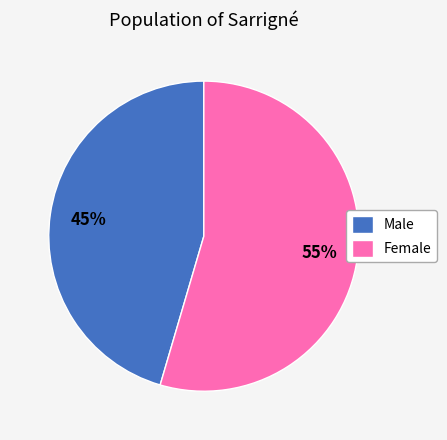

What percentage is the Female slice, to the nearest percent?

55%